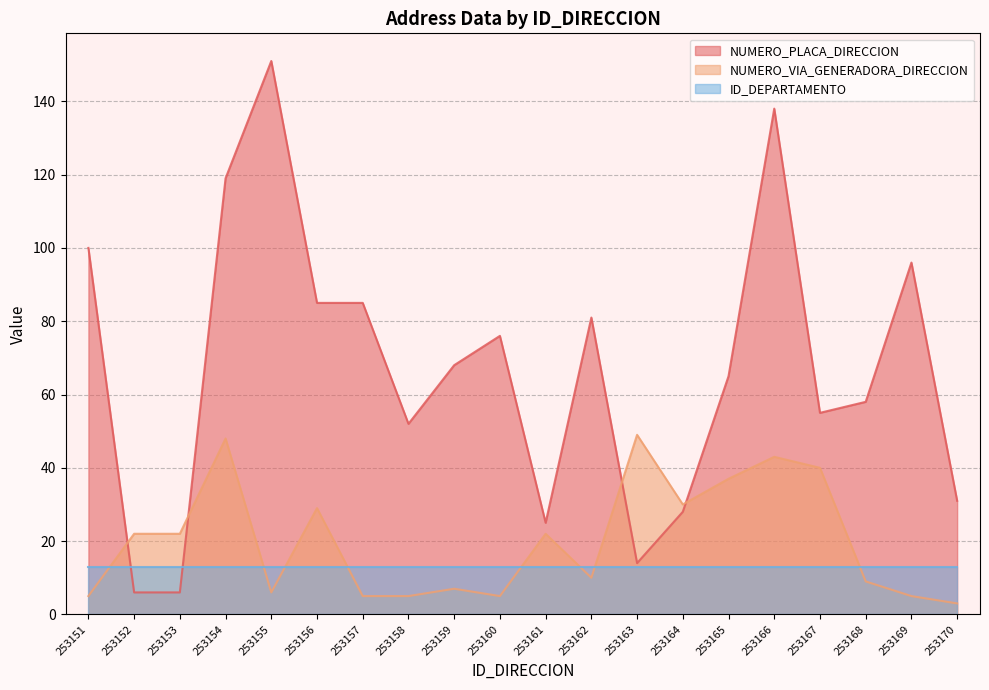

Between 253154 and 253157, which series saw the biggest shift?

NUMERO_VIA_GENERADORA_DIRECCION